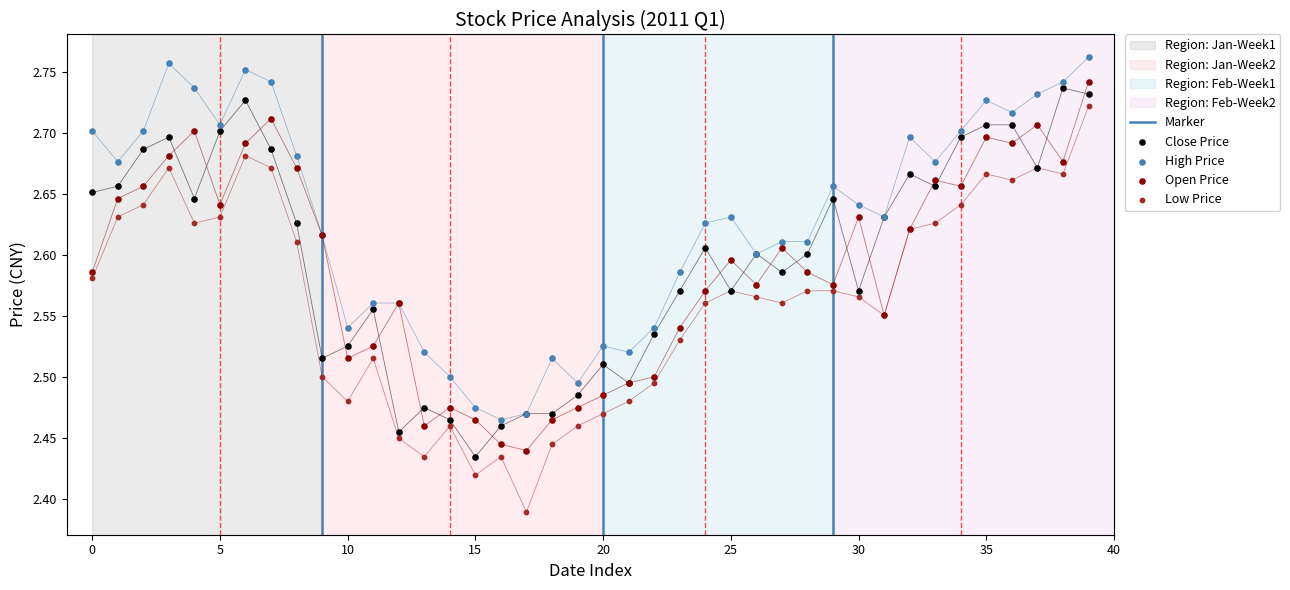

Which series contains the lowest Y value?

low